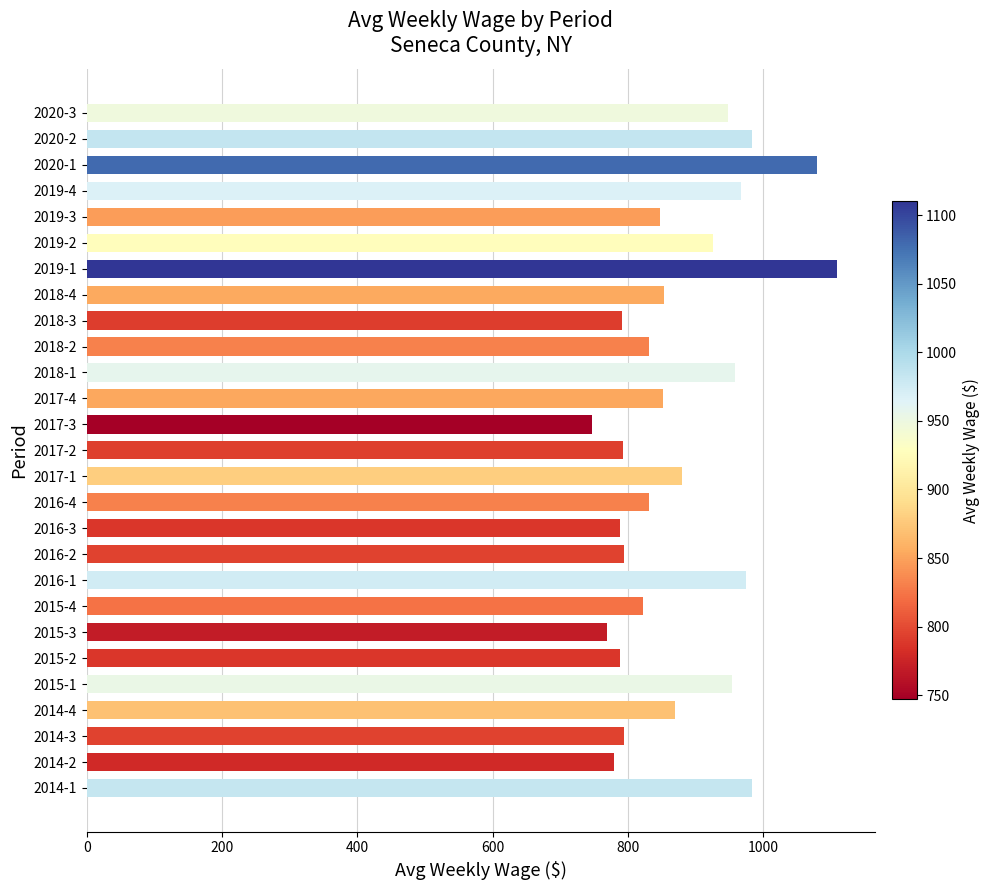

What is the ratio of the value at 2014-3 to the value at 2018-2?

1.0